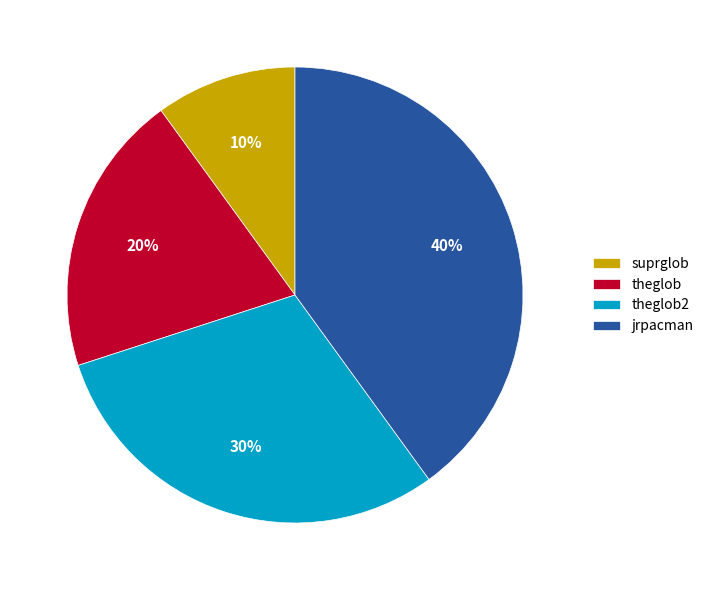

Is it true that theglob2 is 23% of the pie?

False